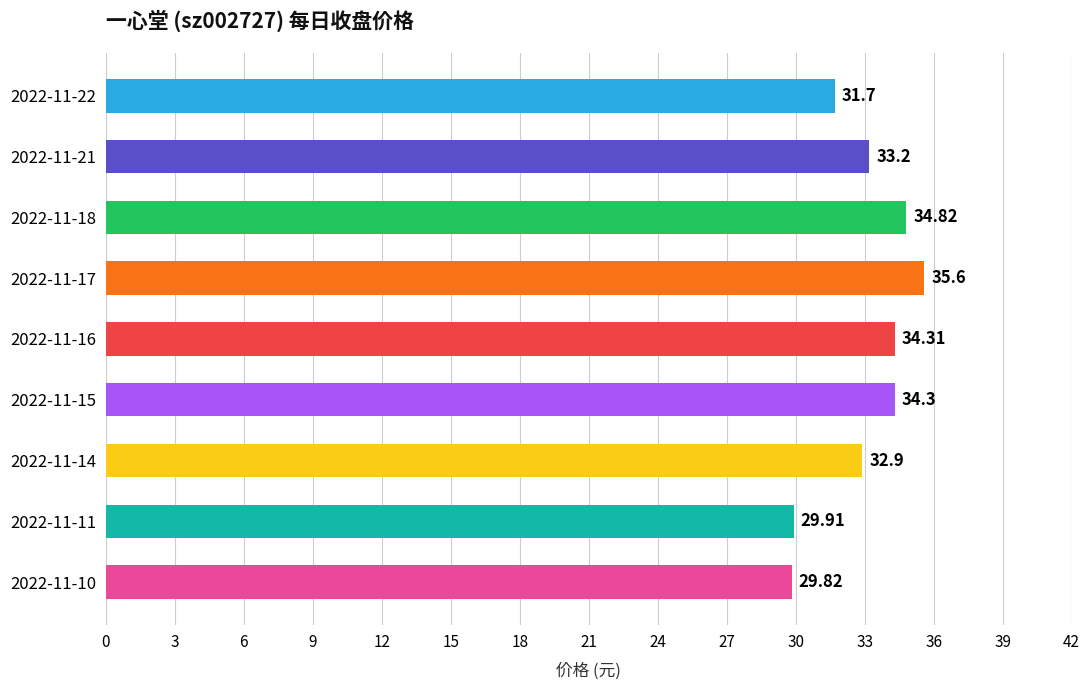

What is the average value?

33.0